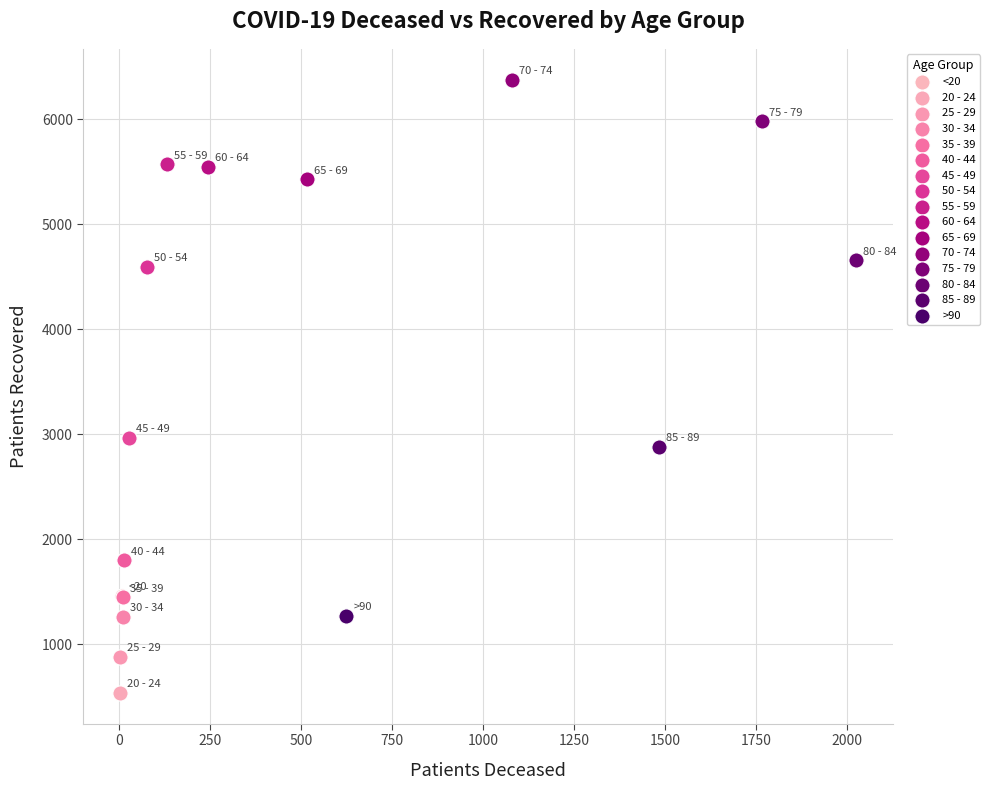

Which series reaches the maximum Y coordinate?

70 - 74